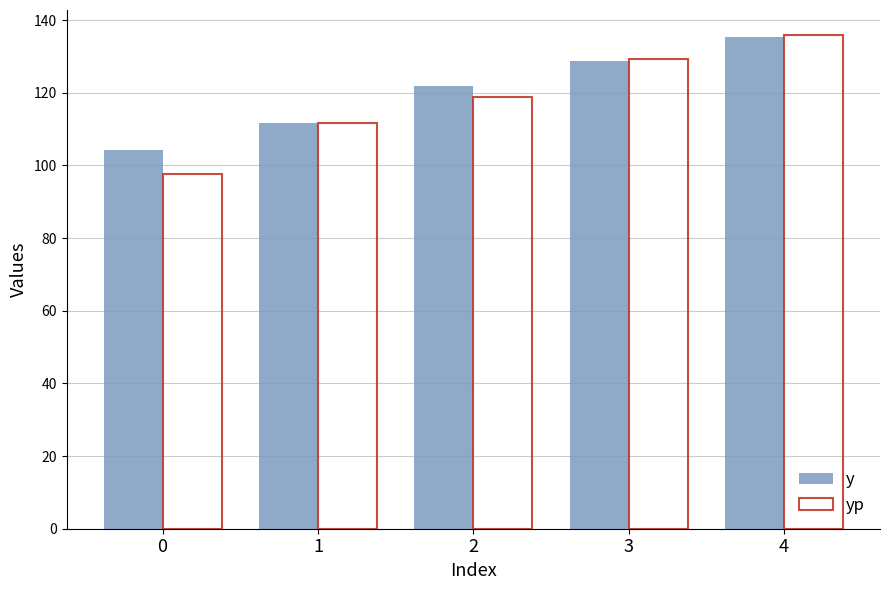

What is the difference between the second highest and second lowest values in the yp series?

17.6